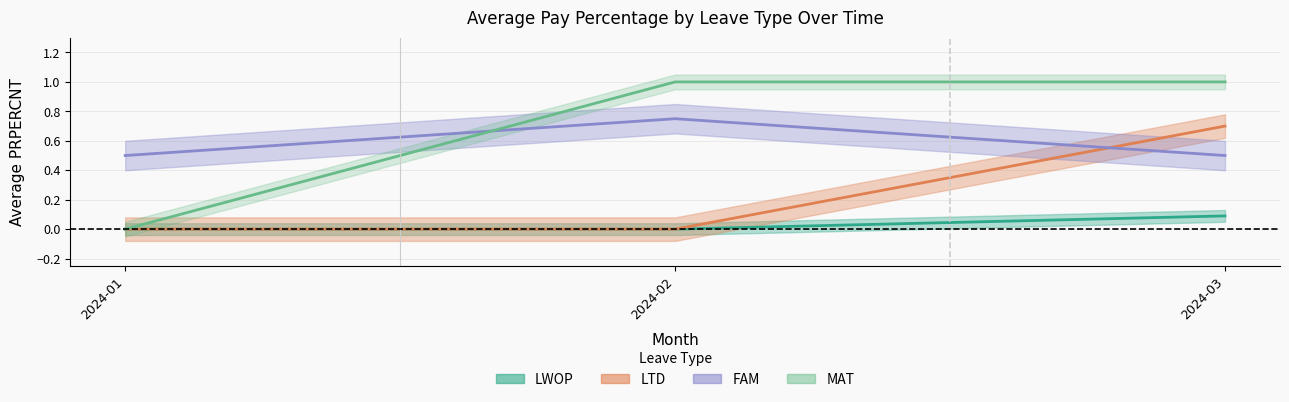

True or false: MAT_avg_prpercnt has a value of 0.6 at 2024-01.

False